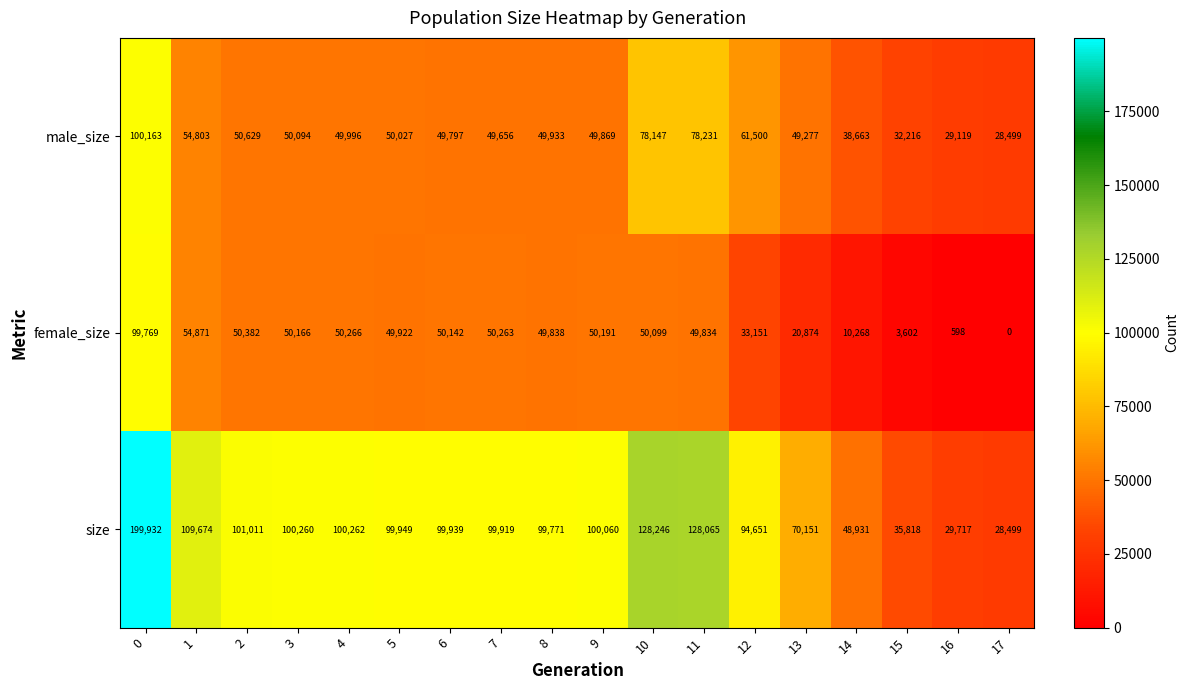

Count the number of categories in the chart.

18